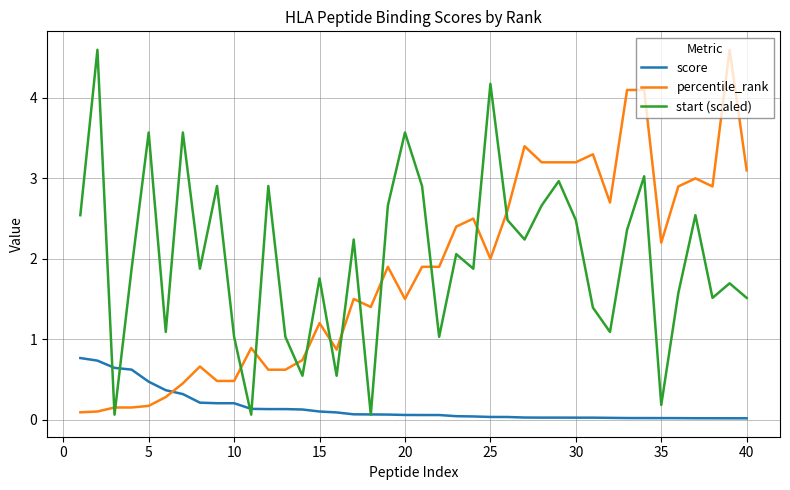

What is the highest value of the percentile_rank series?

4.6